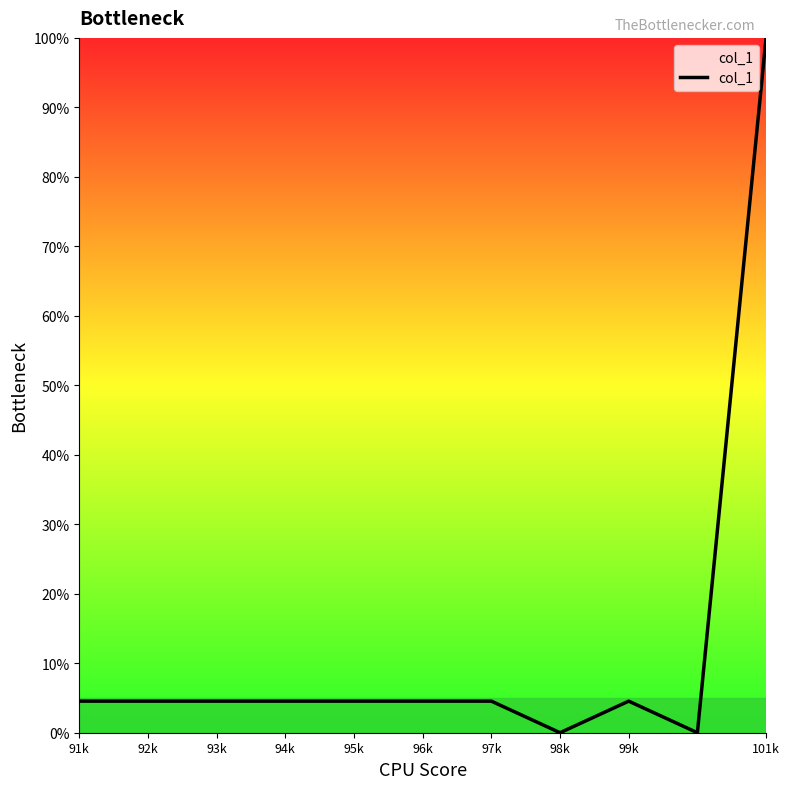

What is the difference between the maximum and minimum values?

100.0